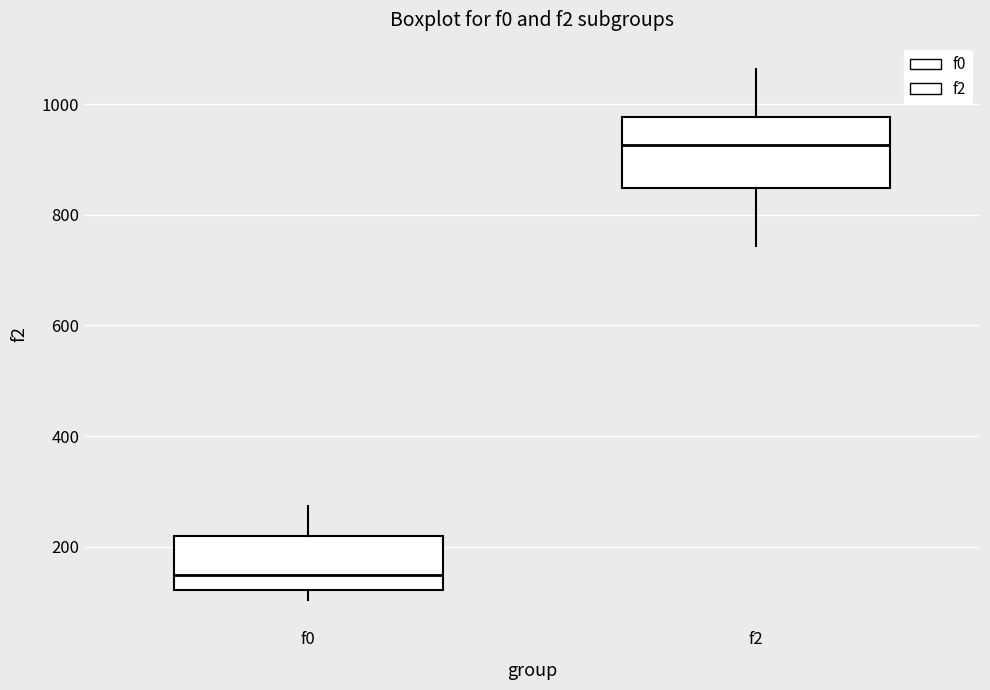

Which box's median line is the lowest?

f0